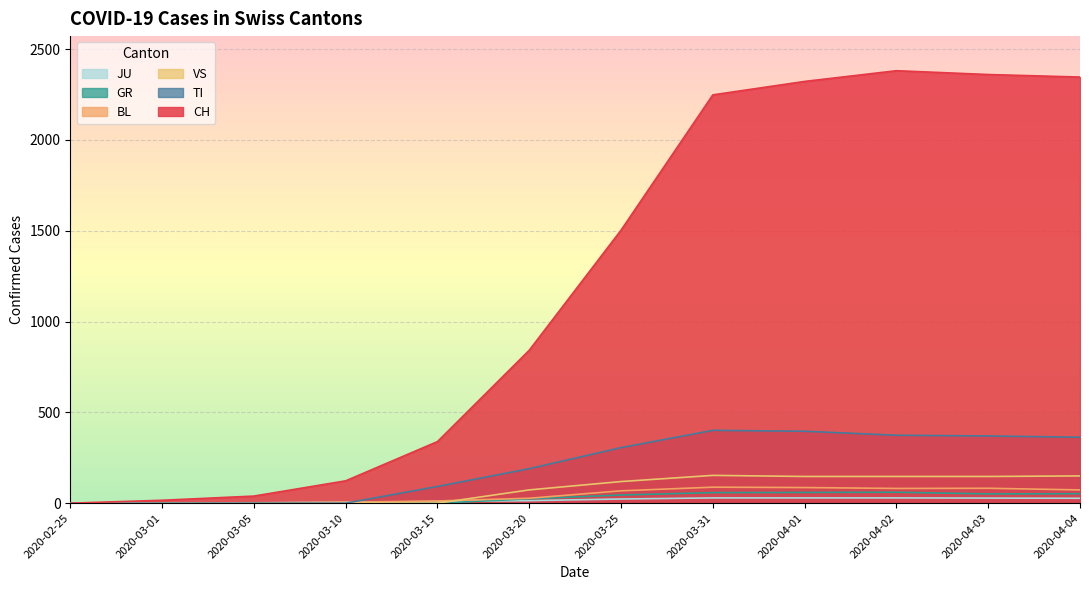

What is the average value of the GR series?

29